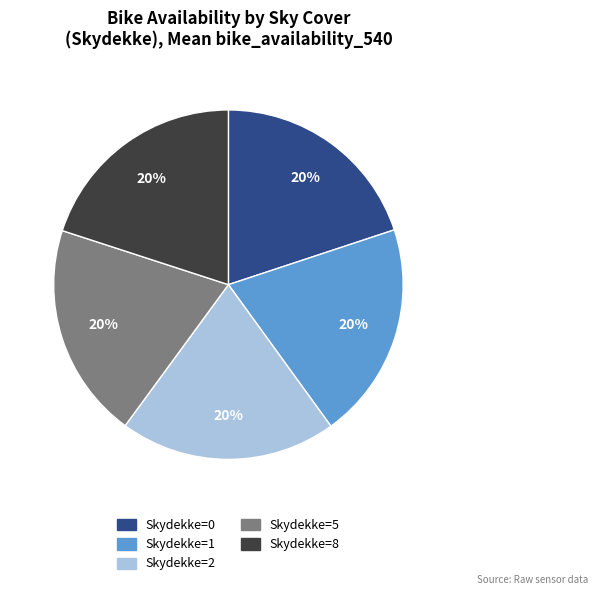

How many slices are in this pie chart?

5